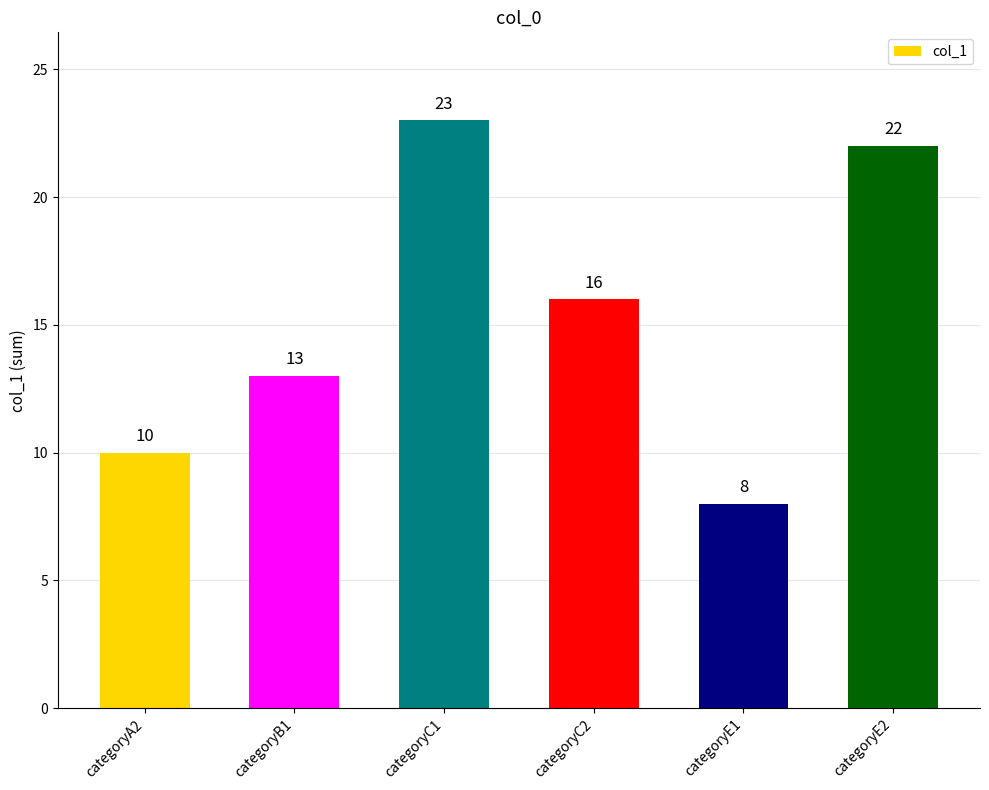

Reading left to right, what are all the values shown in this chart?

categoryA2=10	categoryB1=13	categoryC1=23	categoryC2=16	categoryE1=8	categoryE2=22